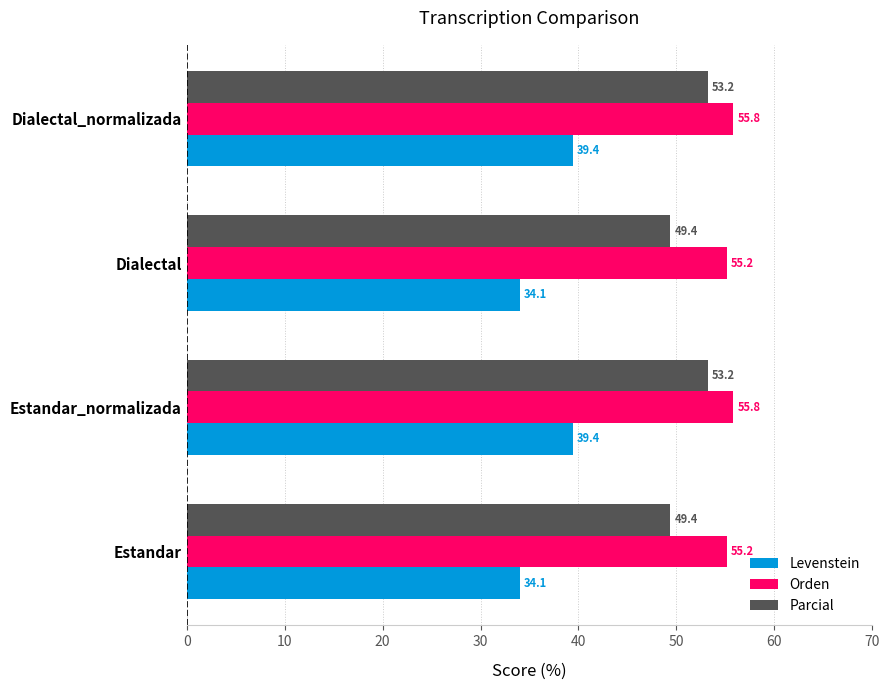

List the series in order of their peak value, highest first.

Orden, Parcial, Levenstein